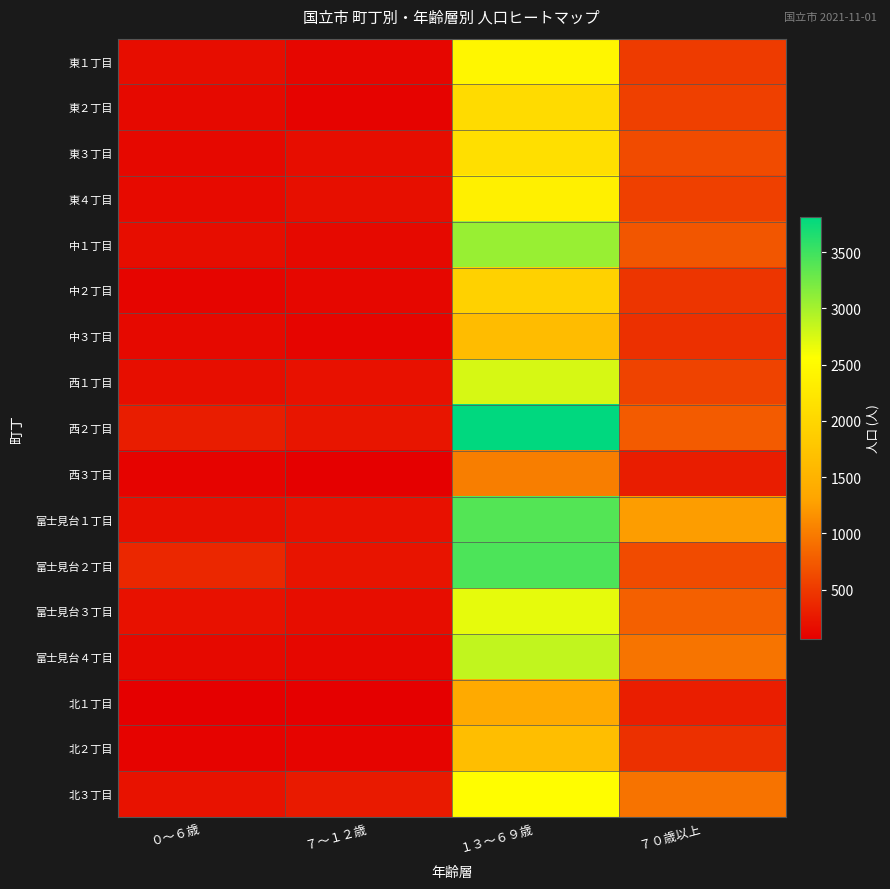

At ０～６歳, list the series in order from smallest to largest.

北１丁目, 西３丁目, 北２丁目, 中２丁目, 東３丁目, 中３丁目, 東２丁目, 富士見台４丁目, 東４丁目, 中１丁目, 東１丁目, 西１丁目, 富士見台１丁目, 富士見台３丁目, 北３丁目, 西２丁目, 富士見台２丁目